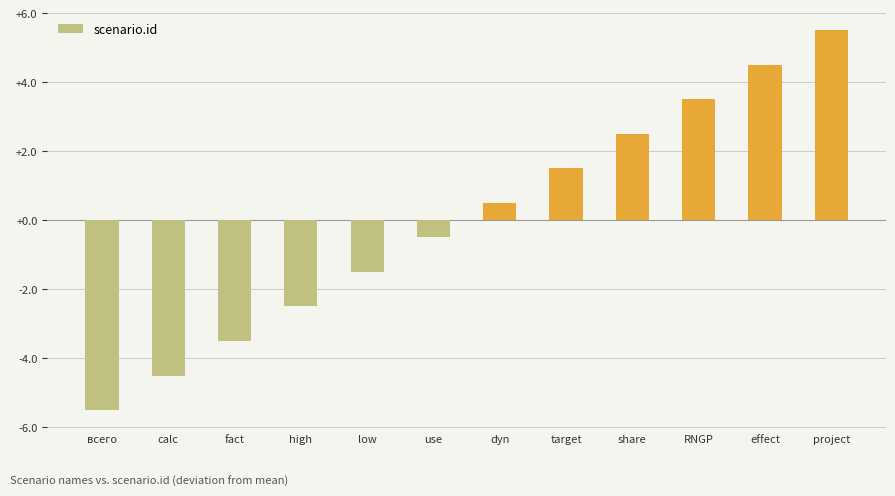

Between share and RNGP, which is larger?

RNGP